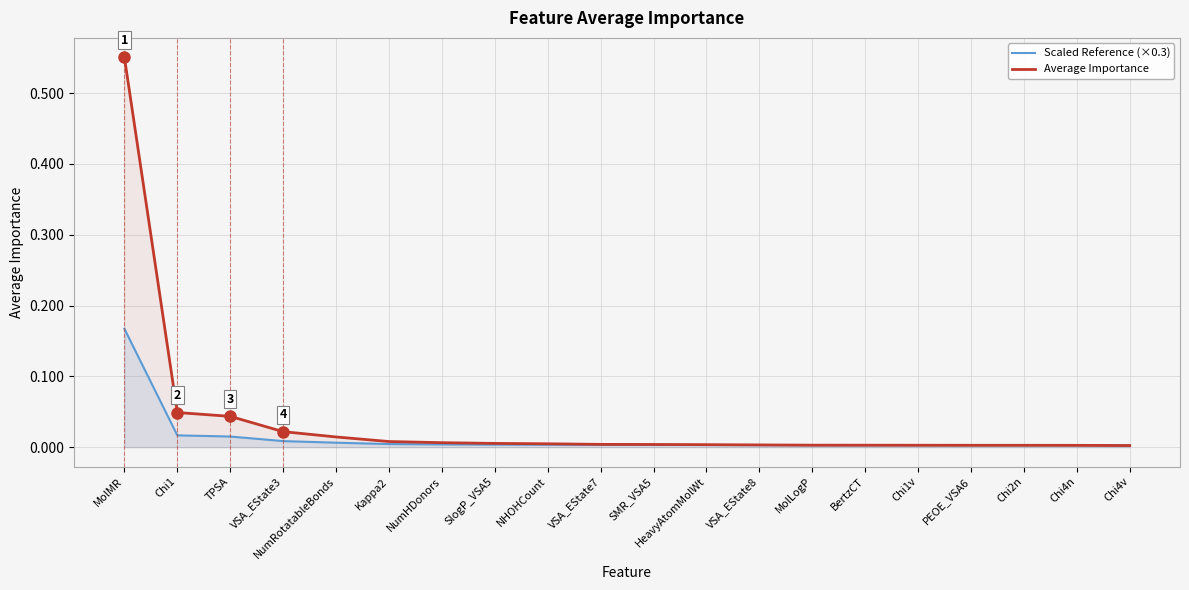

True or false: Scaled Reference (×0.3) and Average Importance intersect in this chart.

True